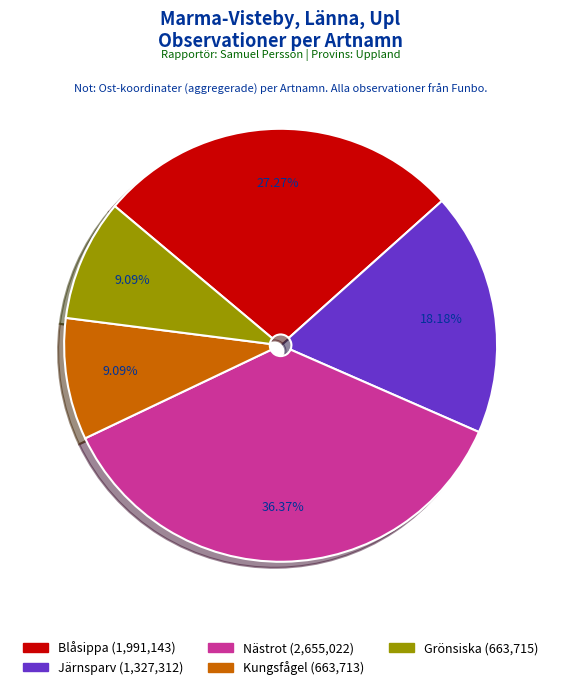

Approximately how many times larger is the value at Nästrot (2,655,022) compared to Blåsippa (1,991,143)?

1.3